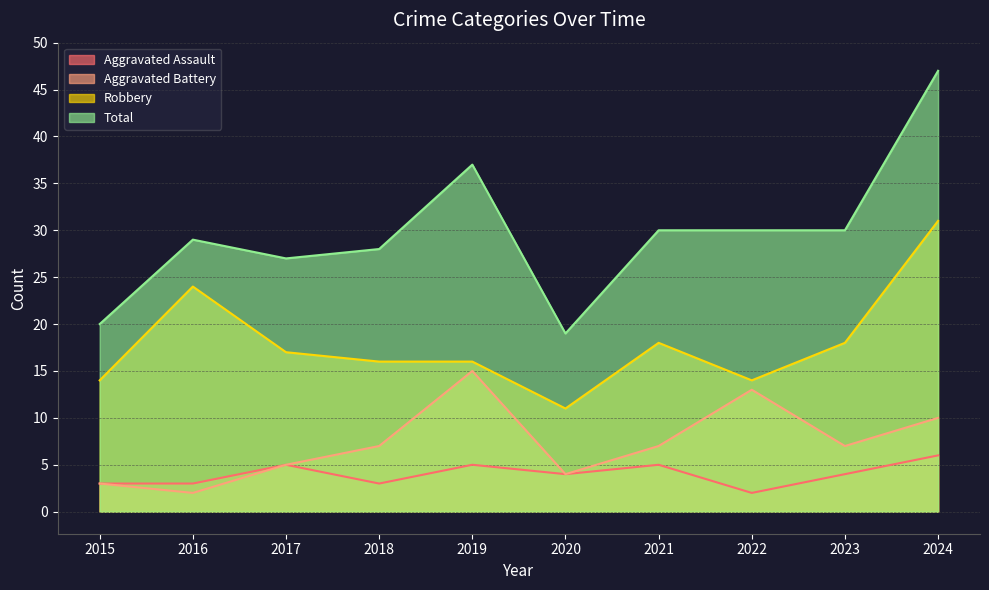

List the series in order of their peak value, highest first.

Total, Robbery, Aggravated Battery, Aggravated Assault